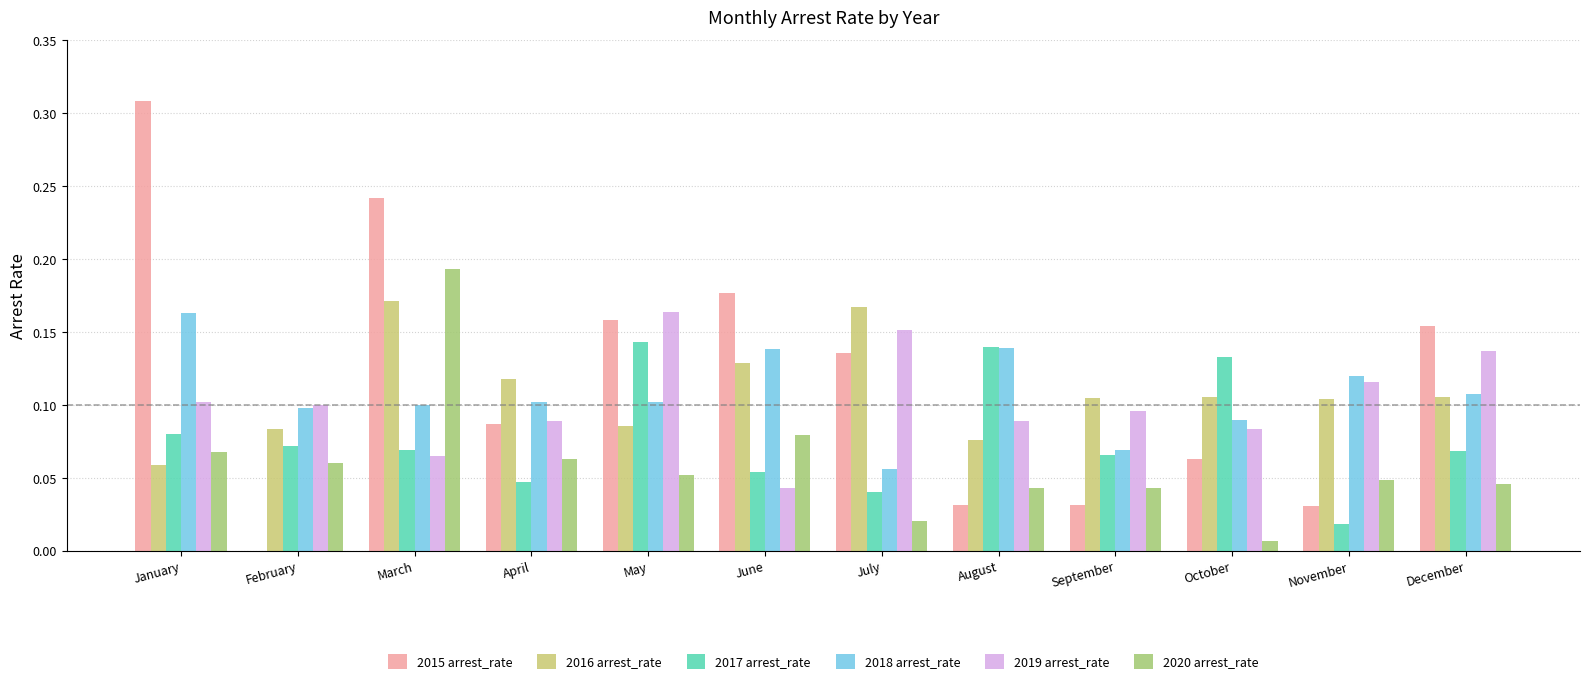

Is the value of 2020 arrest_rate at February greater than the value of 2018 arrest_rate at September?

No